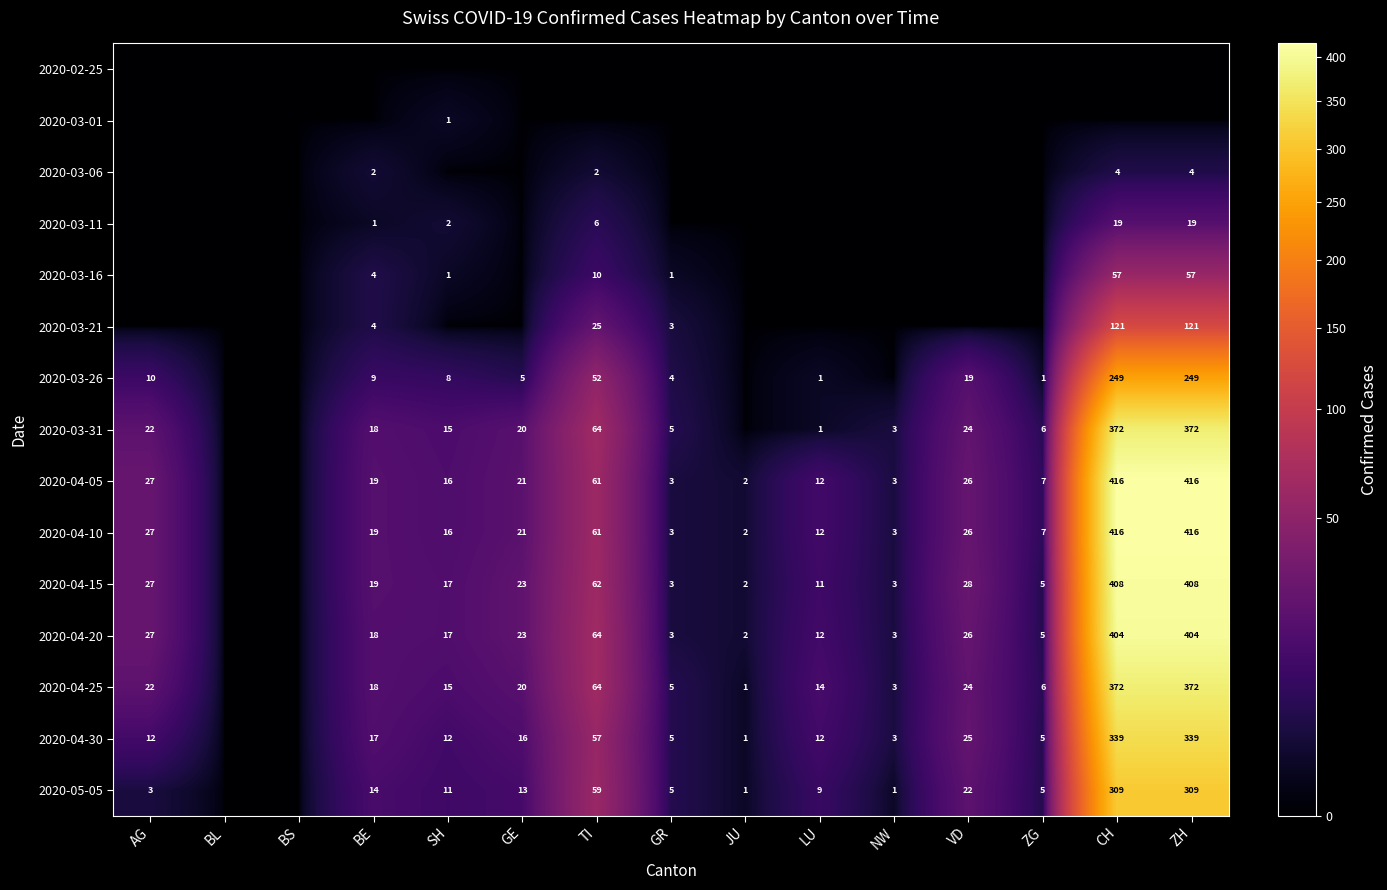

What is the total value across all series at ZG?

47